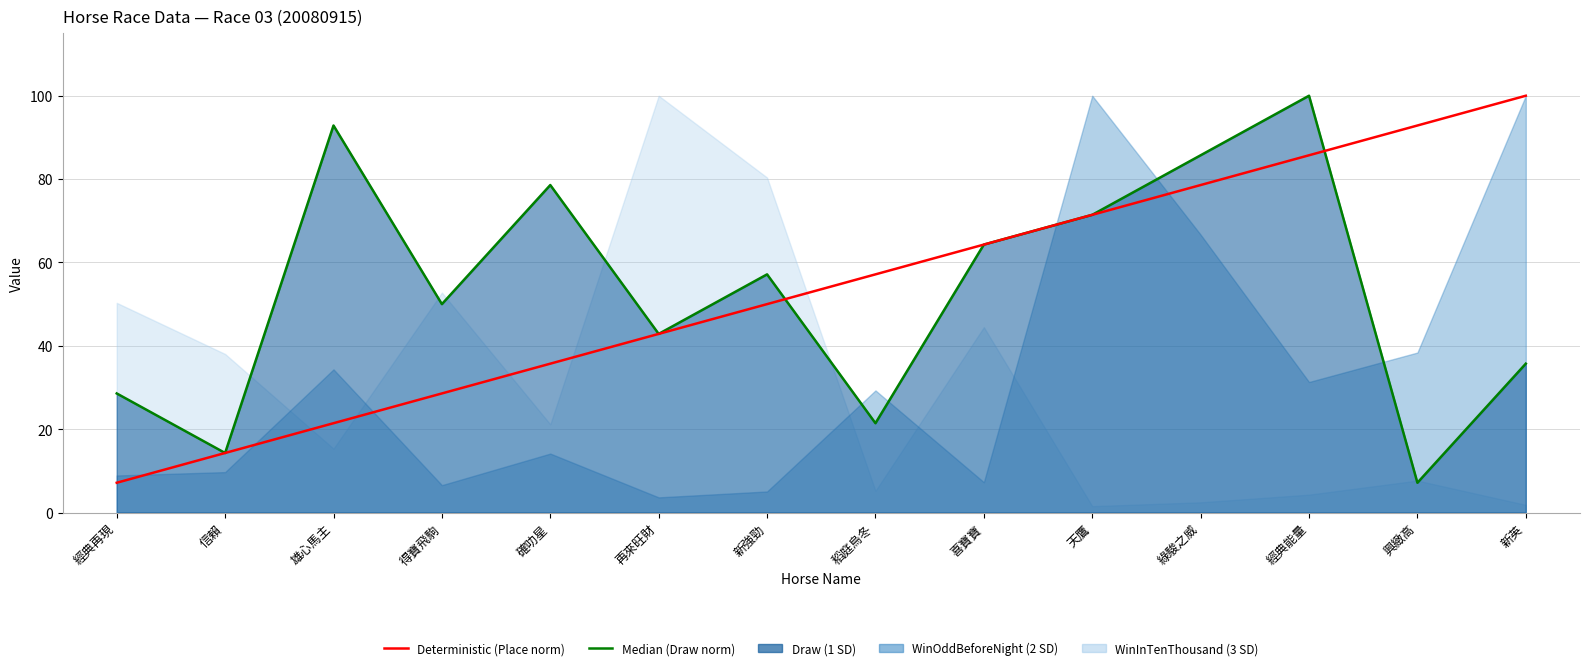

What is the label of the 9th point from the left?

喜寶寶